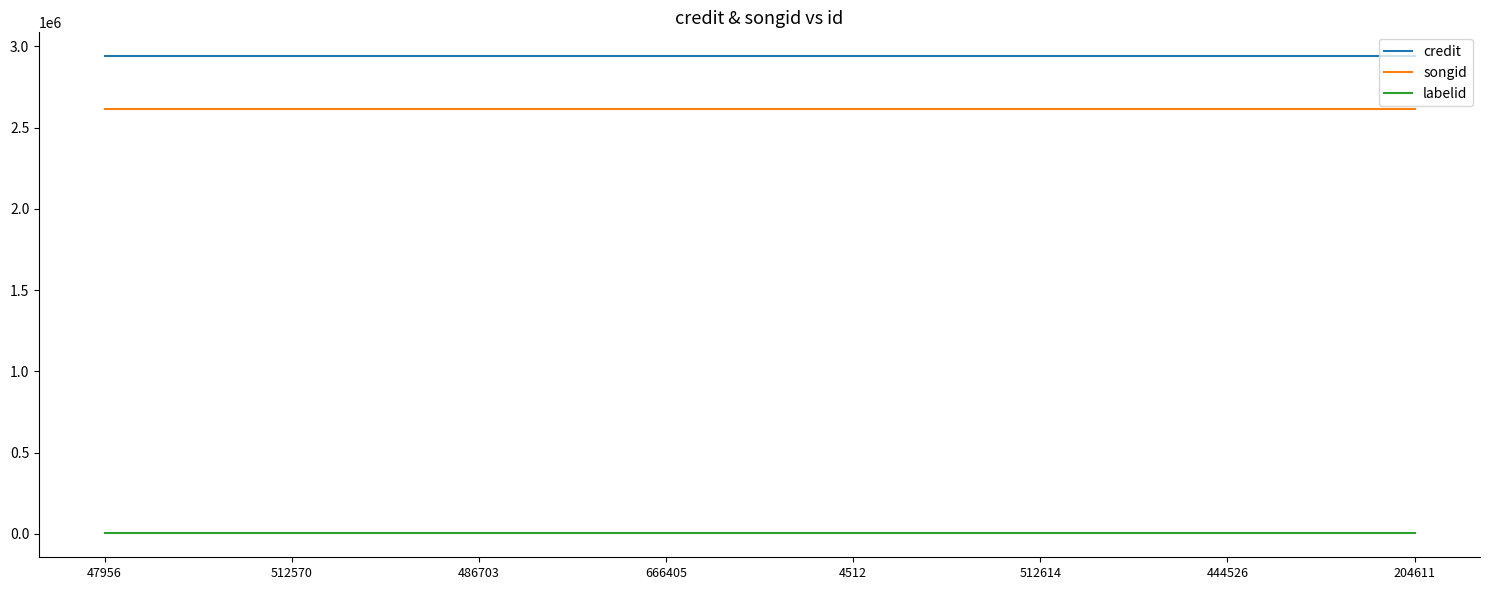

Rank the series by their maximum value, from highest to lowest.

credit, songid, labelid